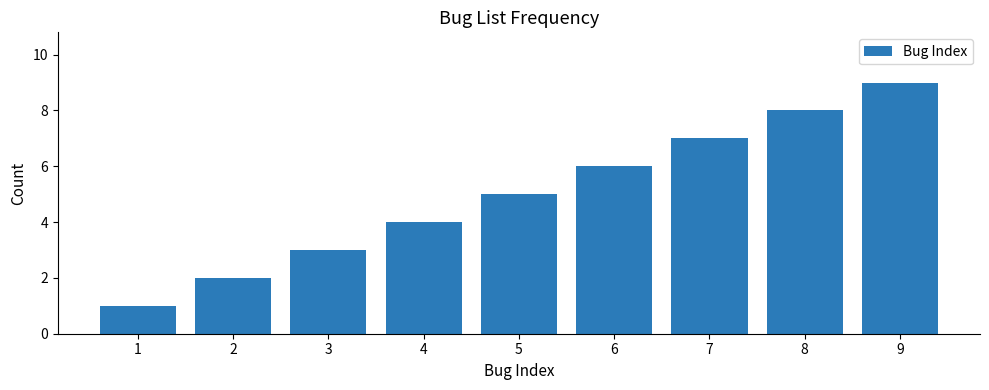

Is it true that the value at 3 is 3?

True